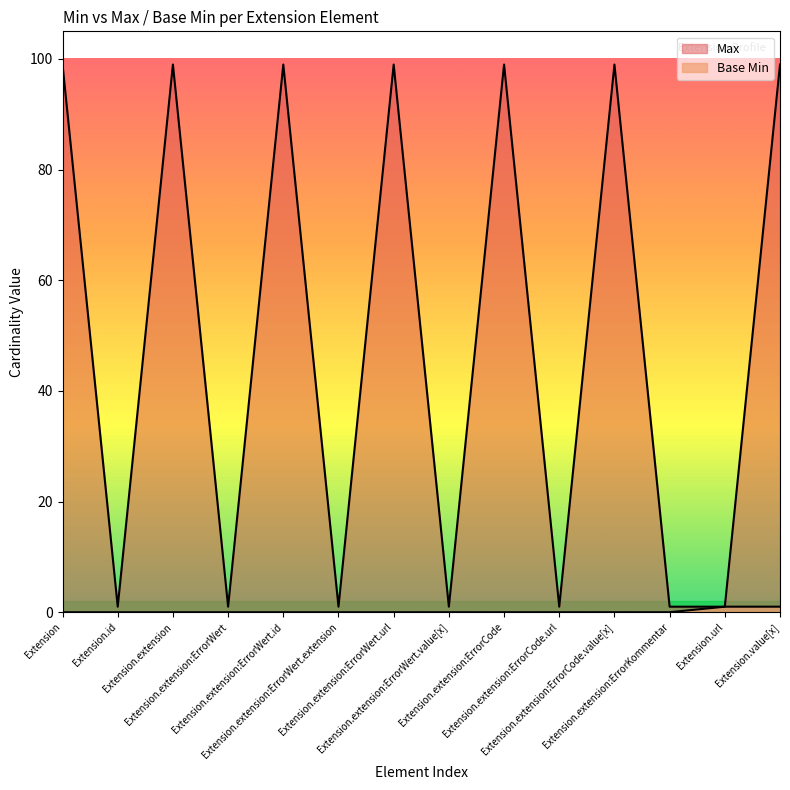

List the series in order of their overall mean, highest first.

Max, Base Min